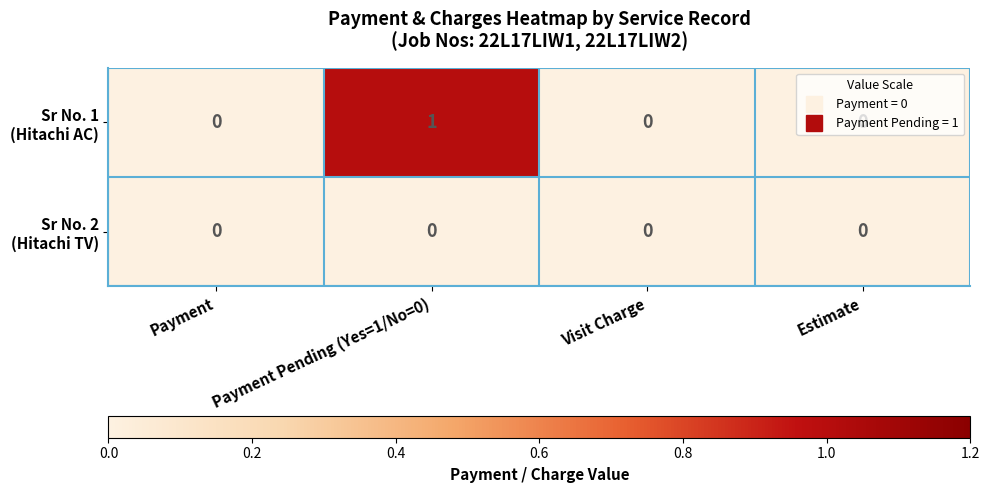

At which category is the sum across all series the highest?

Payment Pending (Yes=1/No=0)